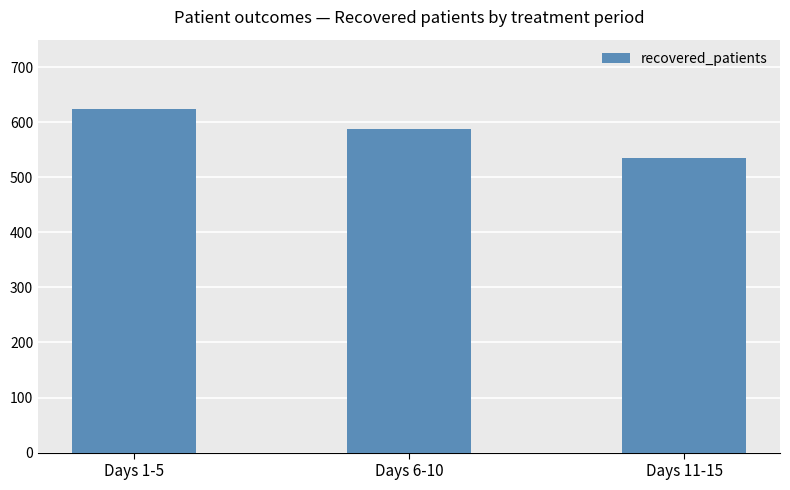

Does the chart contain any negative values?

No